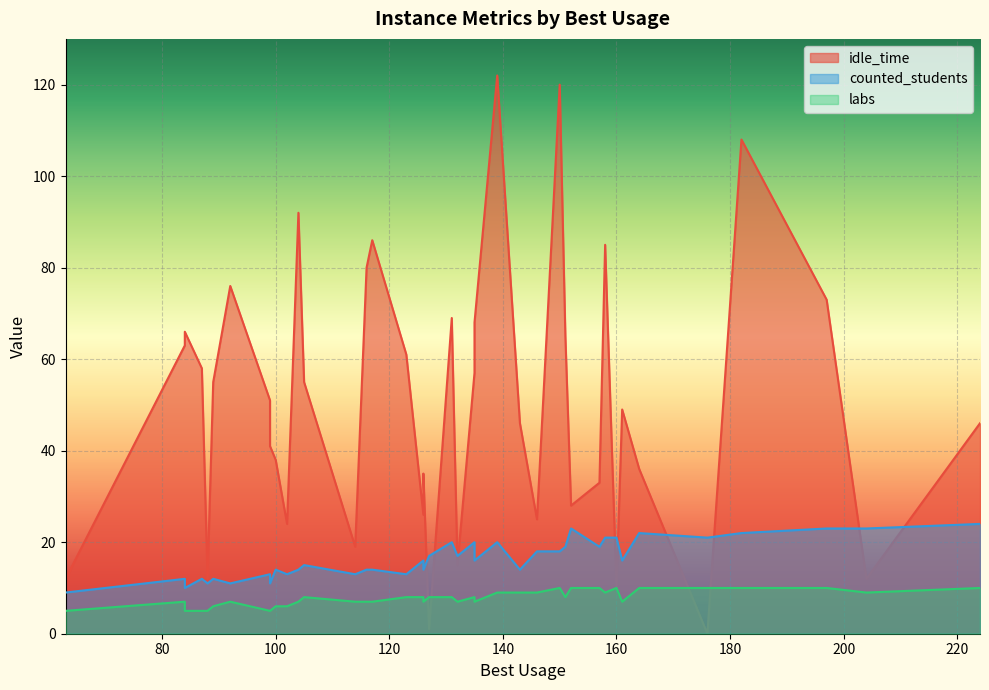

What is the sum of the idle_time values at 139 and 89?

177